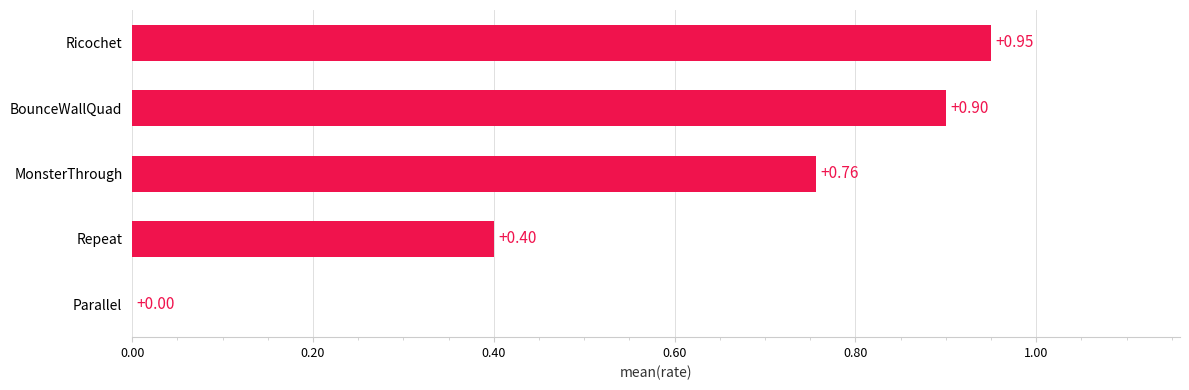

How many categories are shown in the chart?

5